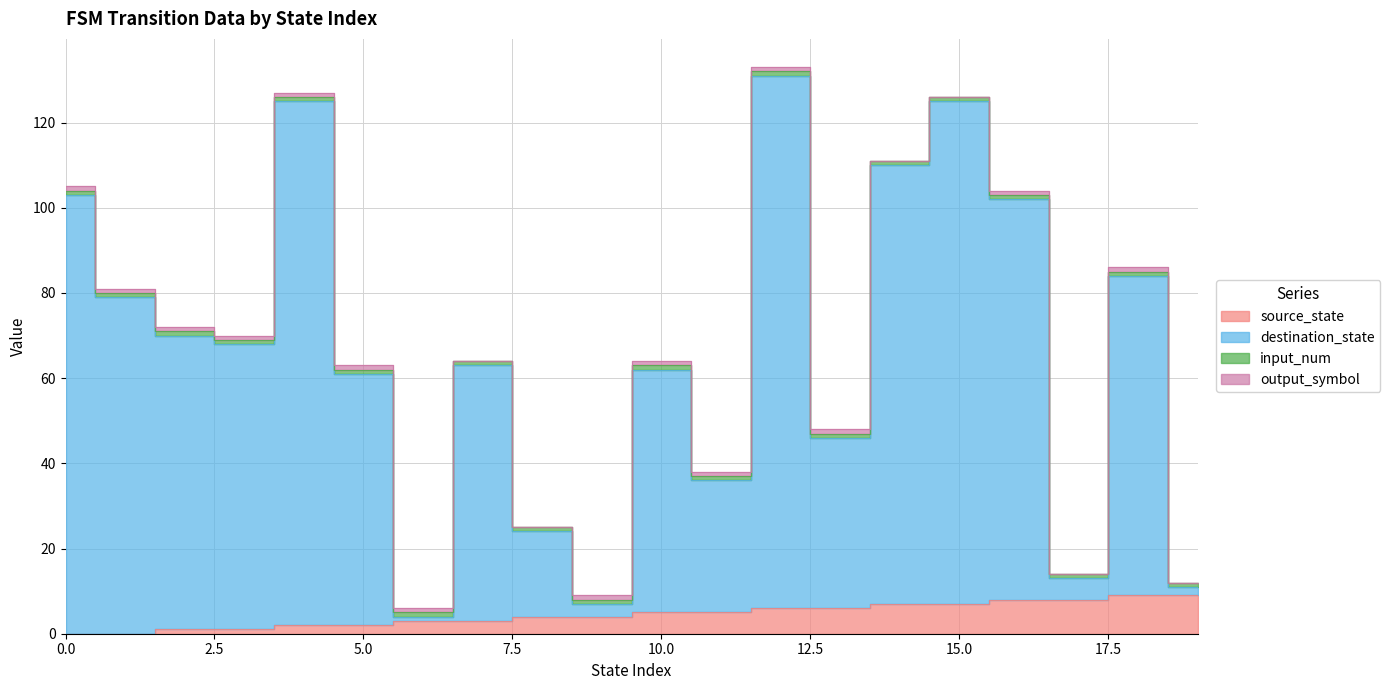

The source_state series shows 6 at 18. True or false?

False